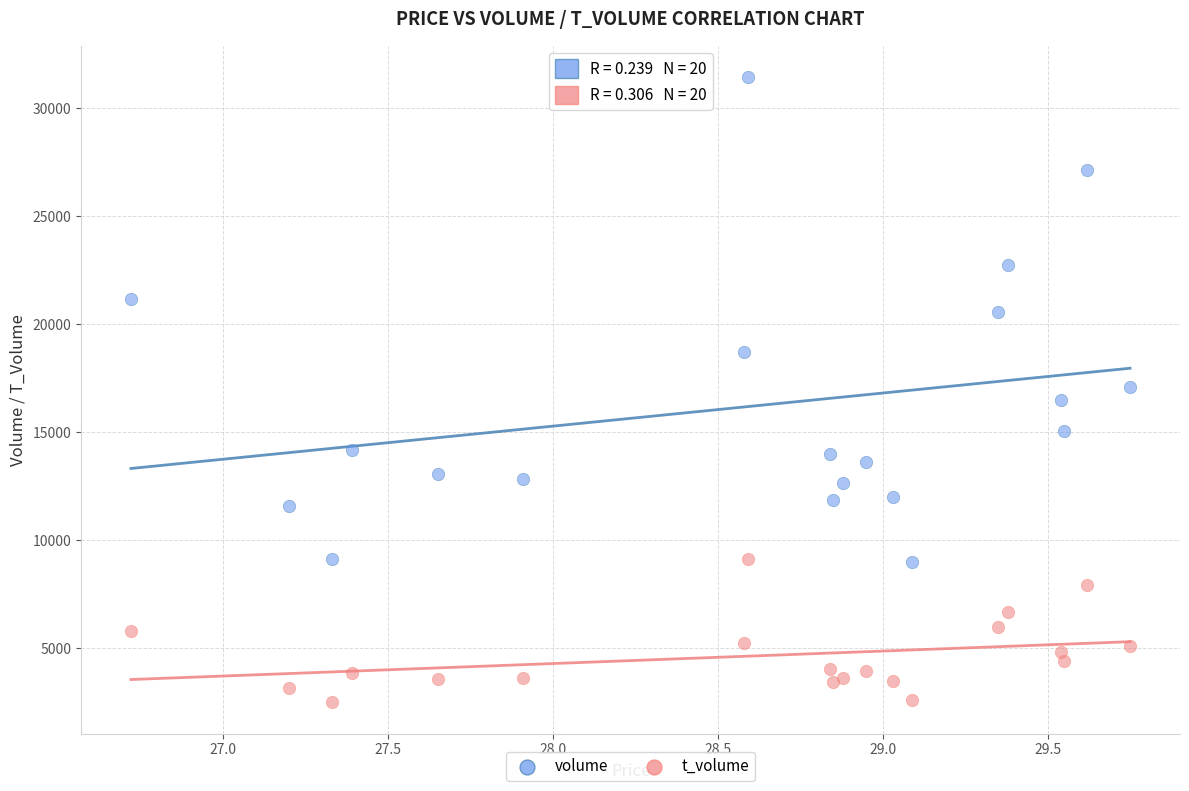

What are all the series names shown in the legend?

volume, t_volume